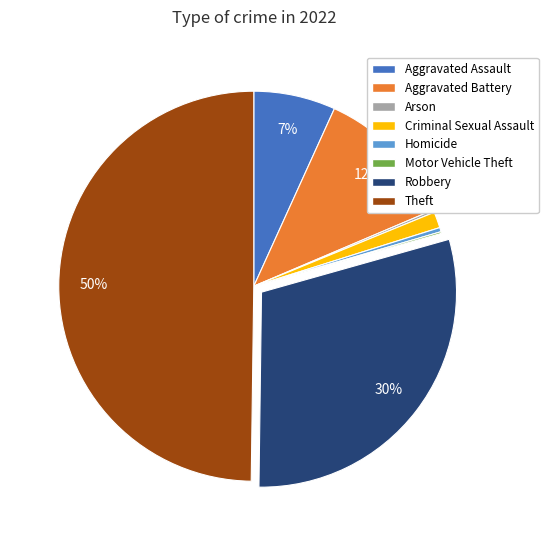

To the nearest percent, what is the average slice percentage?

12%